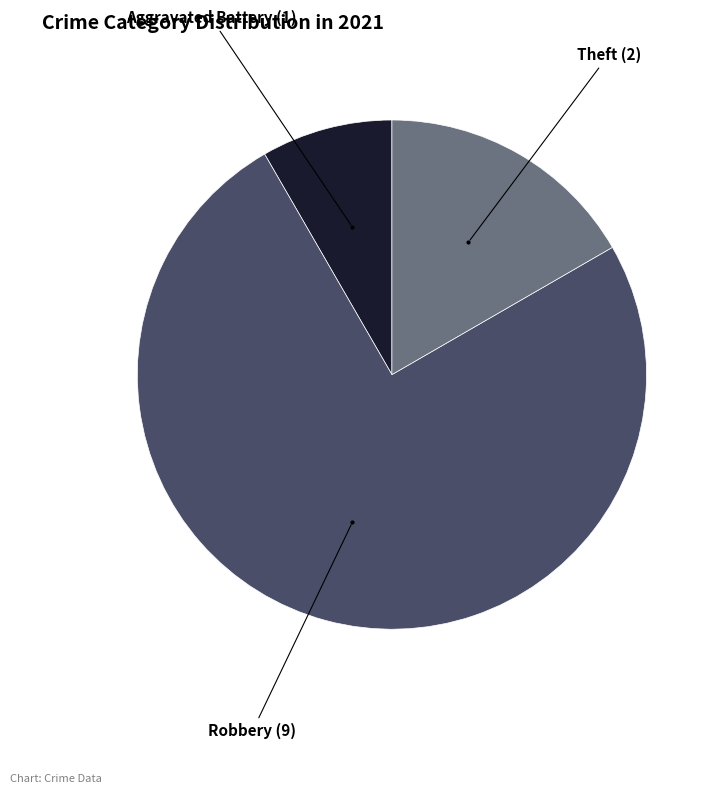

Is there a majority slice in this chart?

Yes